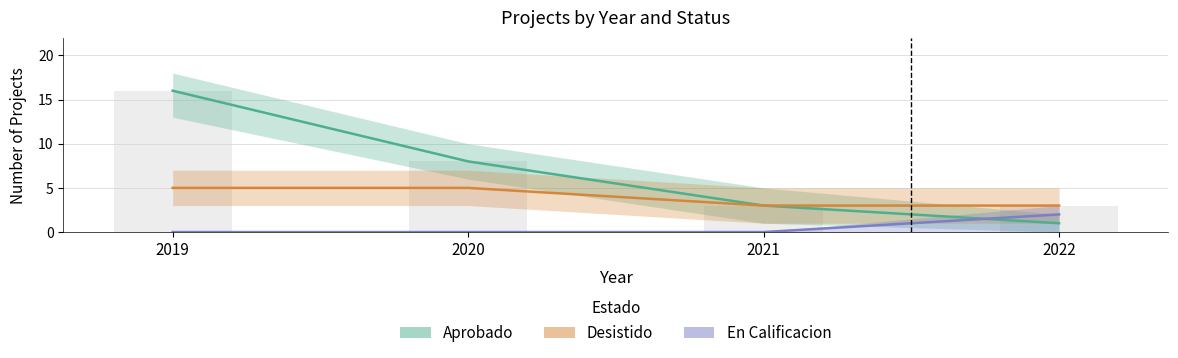

Is the value of En Calificacion at 2022 greater than the value of Aprobado at 2021?

No